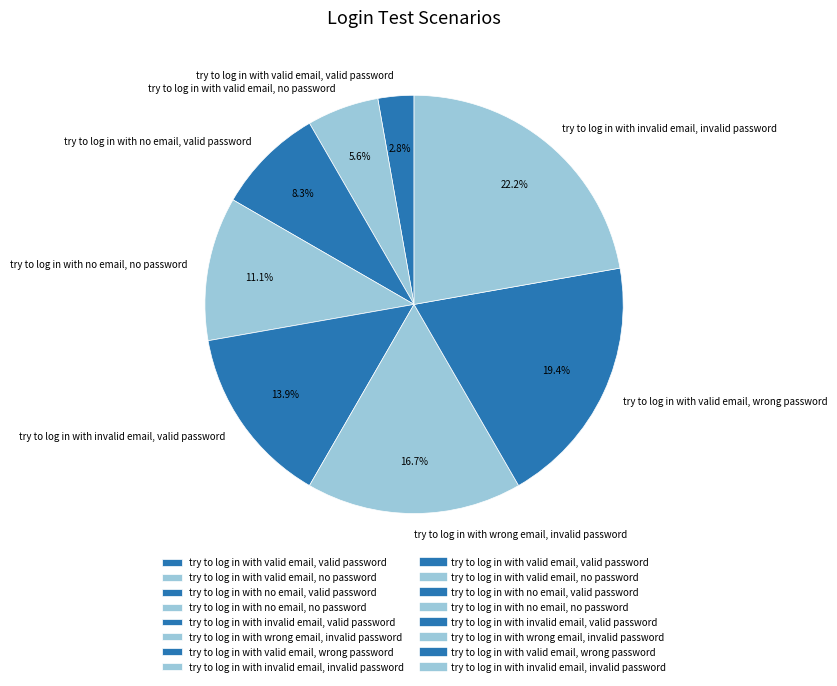

Does try to log in with wrong email, invalid password represent more than half of the total?

No